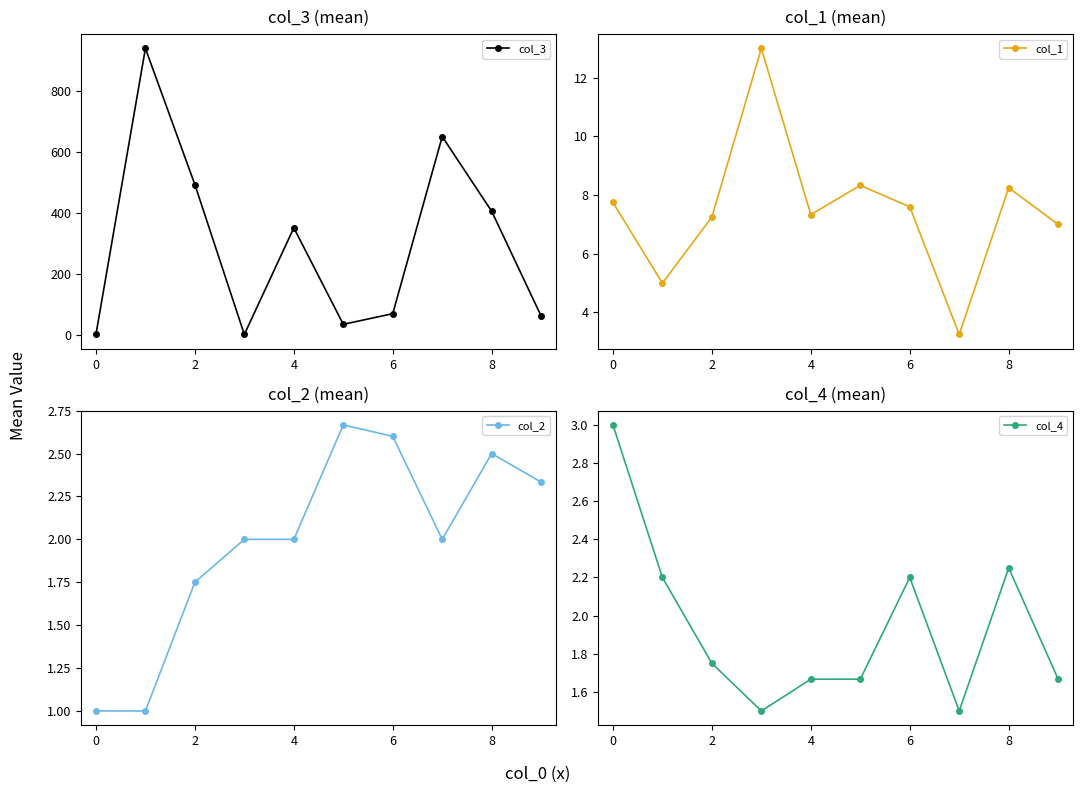

How many interior local peaks does the col_1 series have?

3